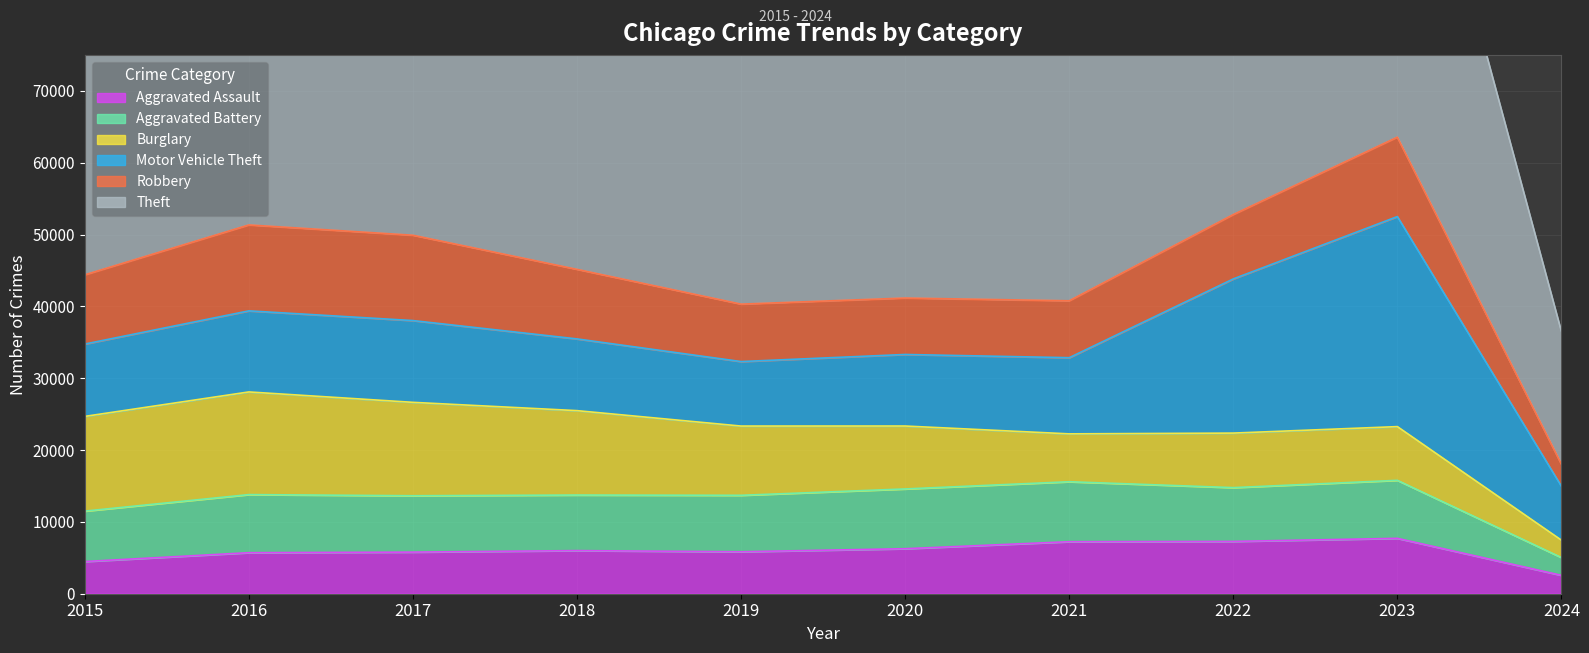

Does the chart display data point markers on the line(s)?

No